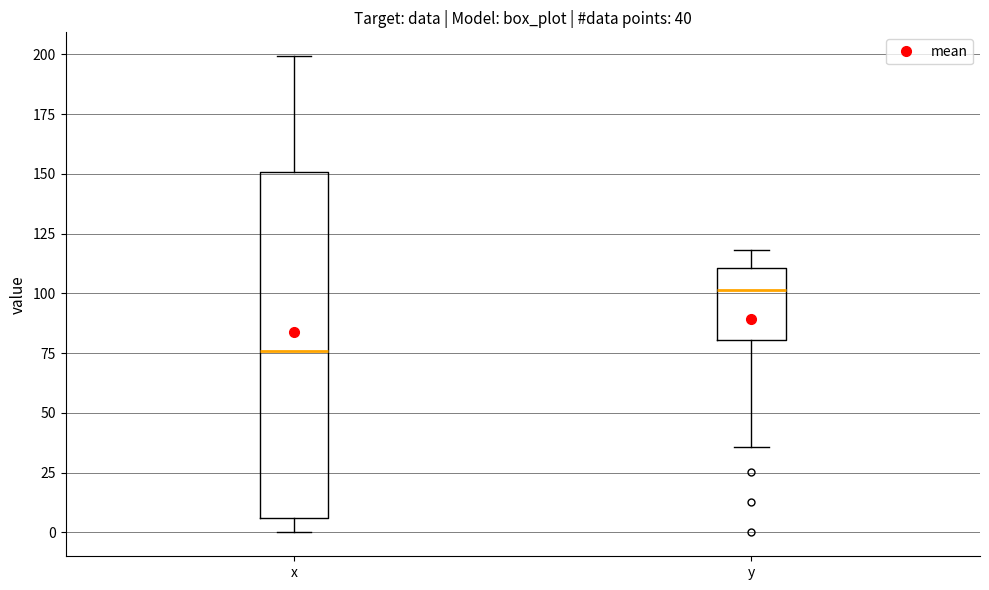

Which box is the tallest, from its lower edge to its upper edge?

x